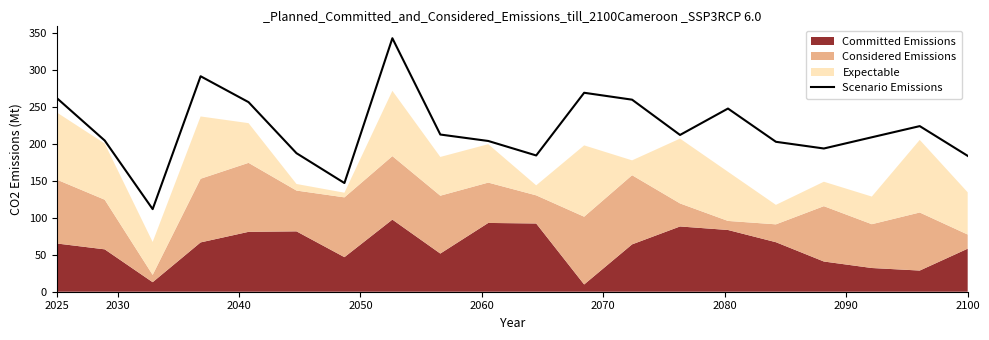

What is the greatest value displayed?

343.3